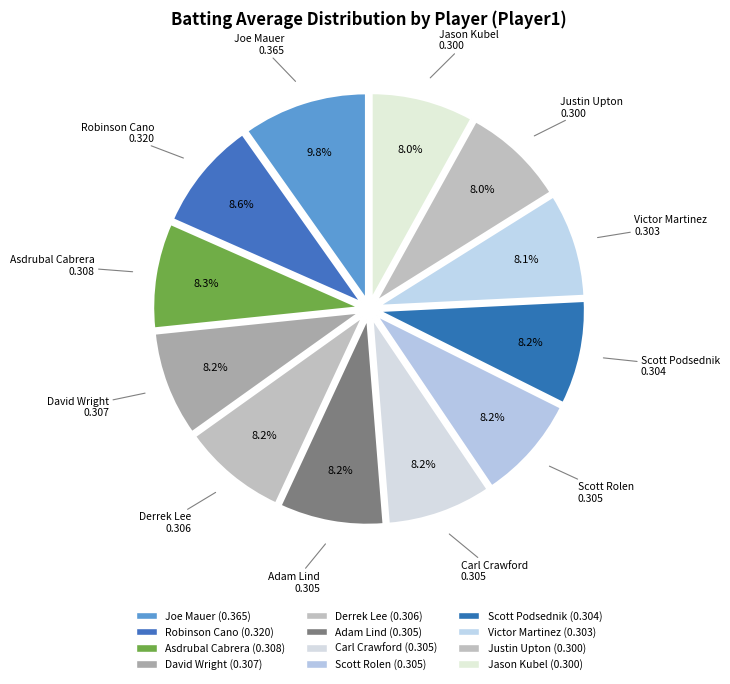

To the nearest percent, what portion does David Wright represent?

8%